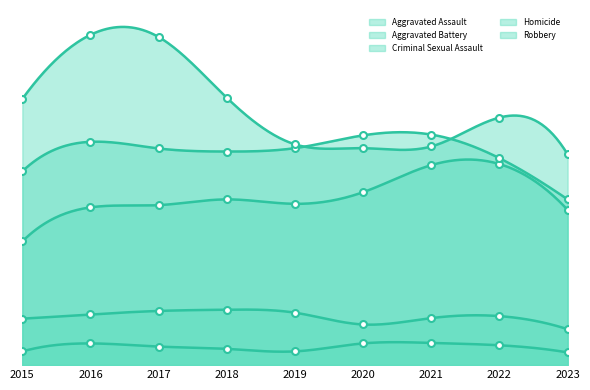

What is the maximum value for Criminal Sexual Assault?

2007